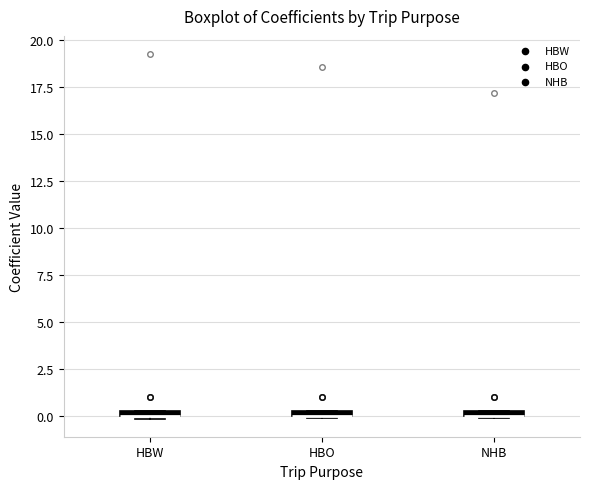

Where is the upper edge of the box for HBO on the y-axis? The values are not printed on the chart, so give them approximately, as read against the axis.

0.5